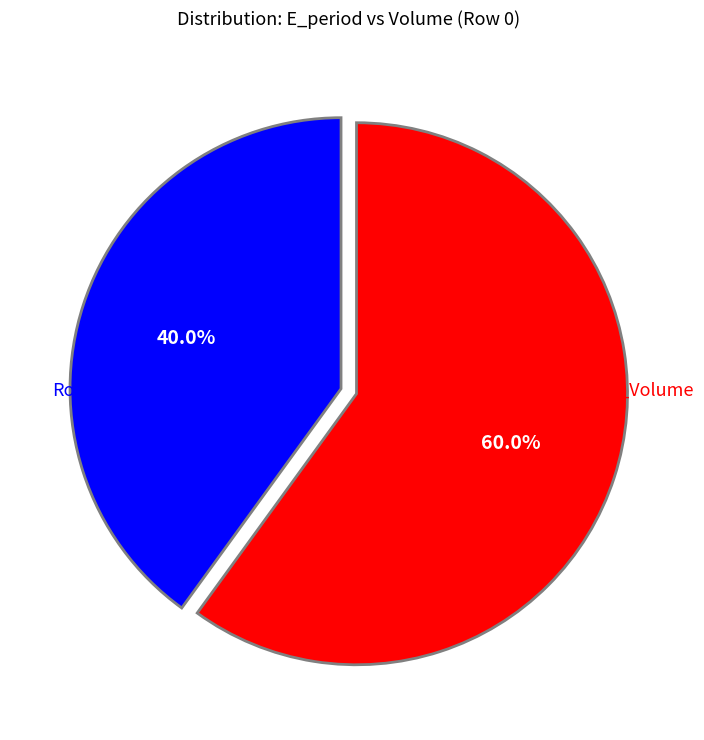

Is the sum of Row0_Volume and Row0_E_period greater than half?

Yes